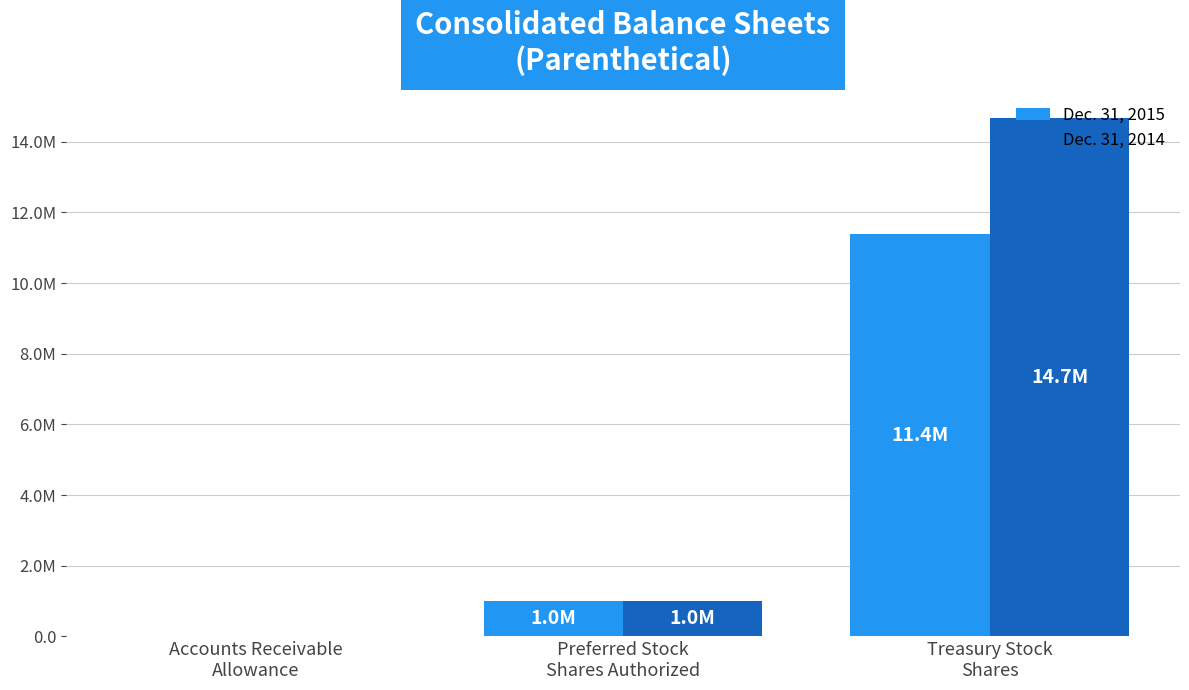

Are the bars horizontal?

No